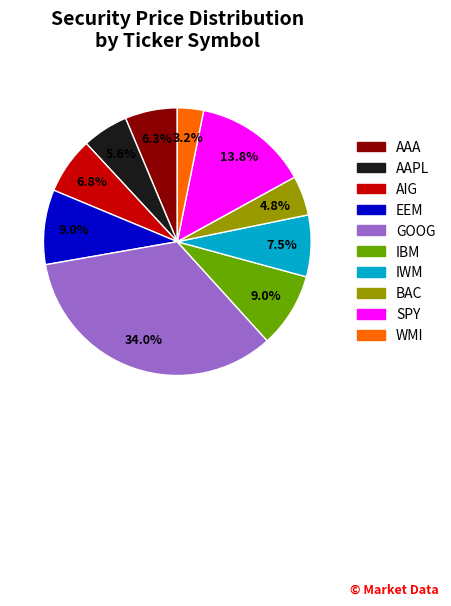

To the nearest percent, what is the difference between the AAA and AAPL slice percentages?

1%